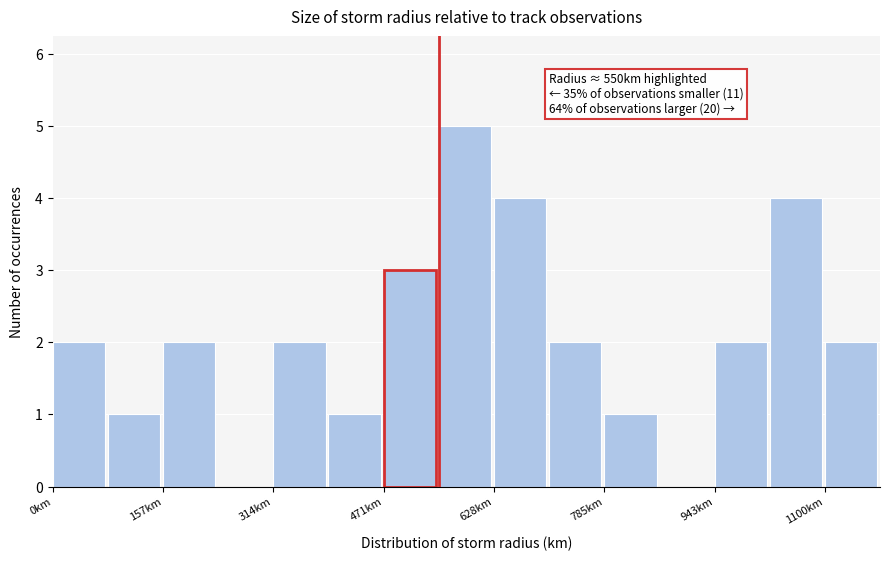

Around what value on the x-axis is the tallest bar? Give the approximate position of its centre, as read against the axis.

580